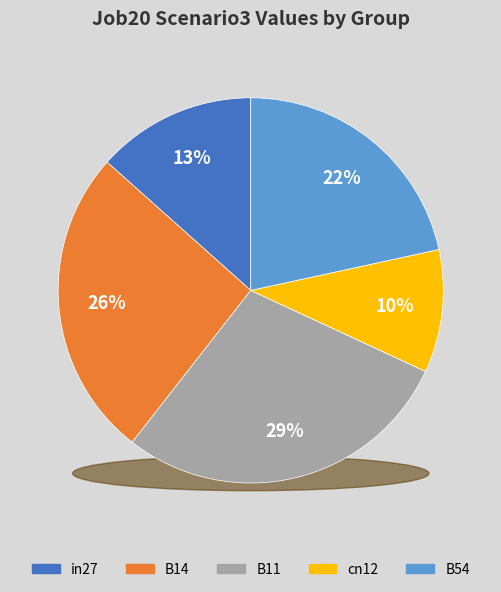

Is cn12 the majority of the pie?

No